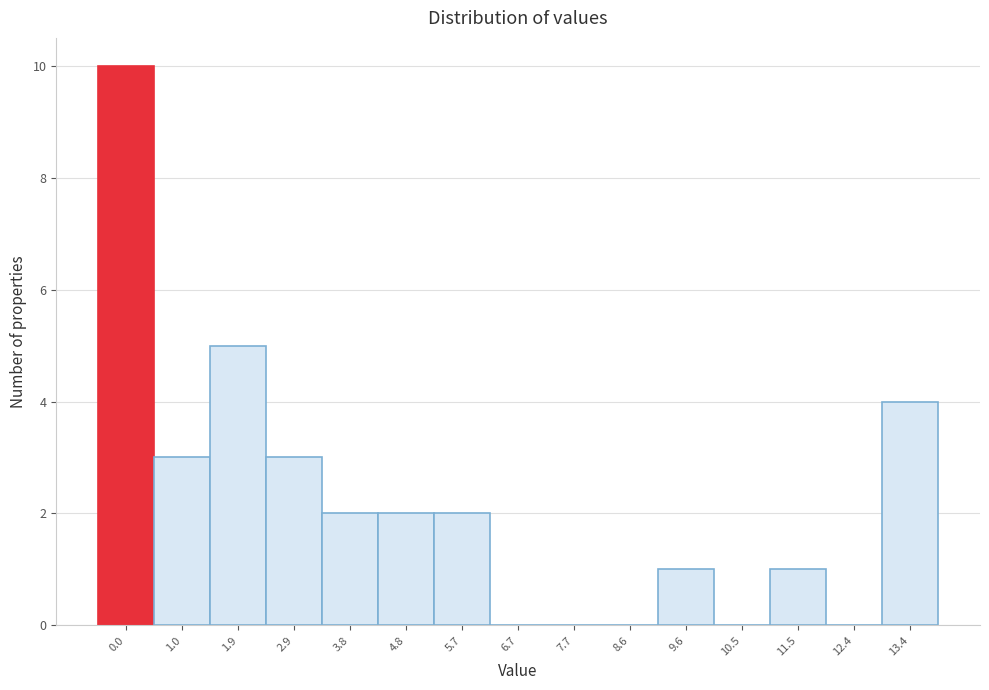

Reading left to right, list all the values displayed in this chart.

0.0=10	1.0=3	1.9=5	2.9=3	3.8=2	4.8=2	5.7=2	6.7=0	7.7=0	8.6=0	9.6=1	10.5=0	11.5=1	12.4=0	13.4=4